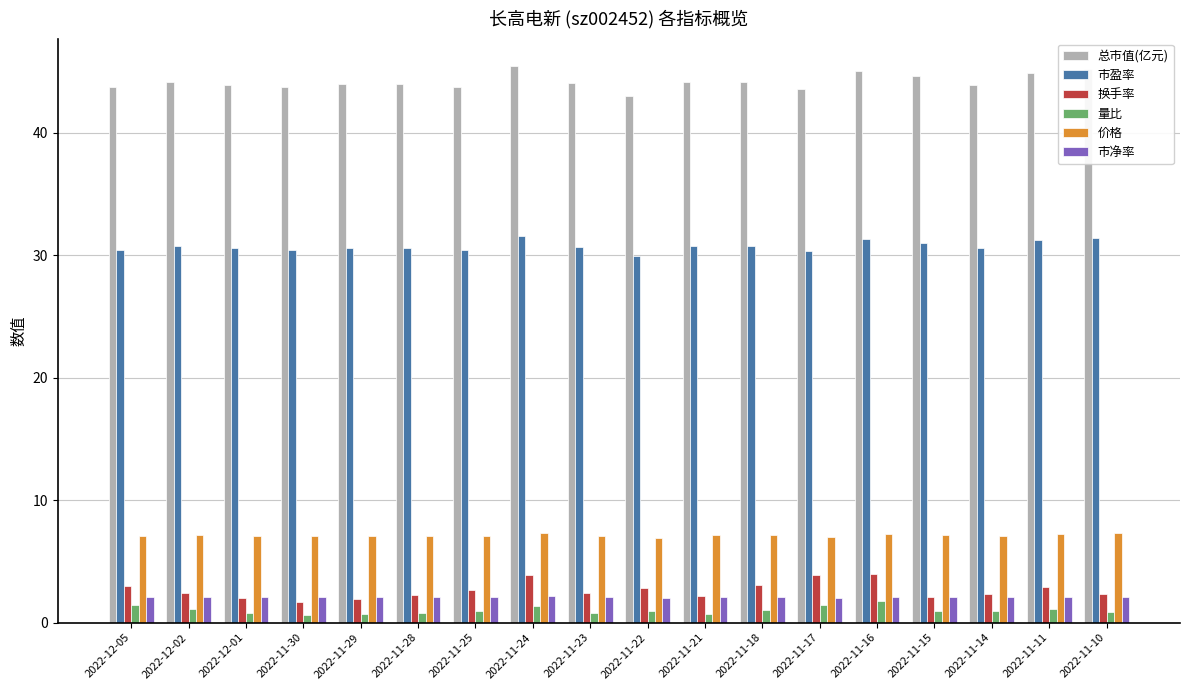

What is the highest value of the 市盈率 series?

31.6